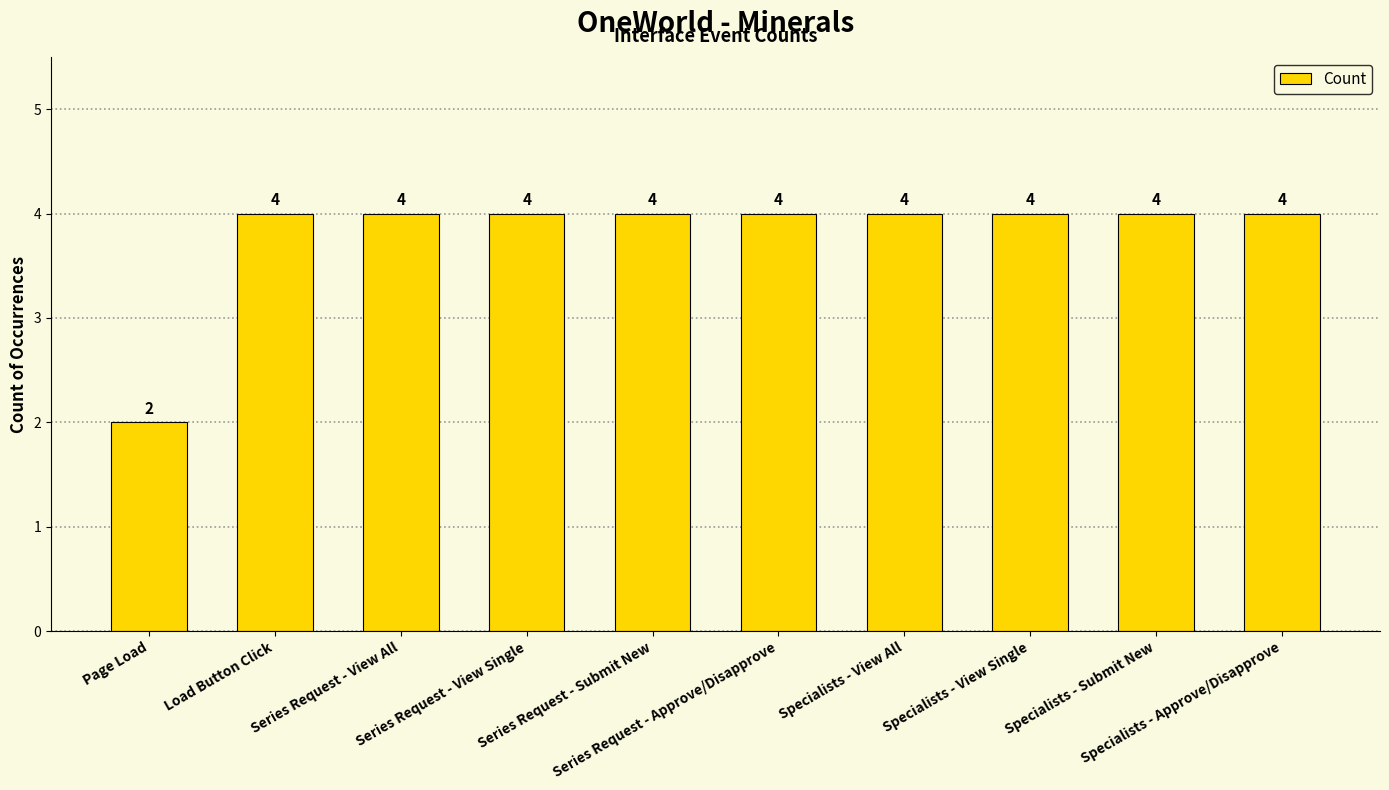

What is the difference between the second highest and minimum values?

2